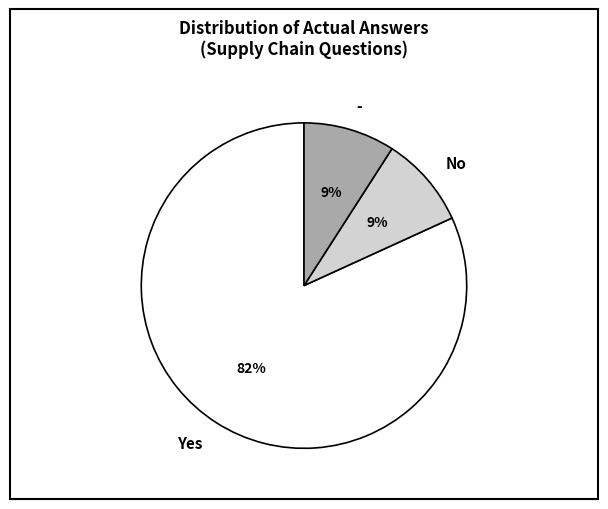

How many slices are in this pie chart?

3